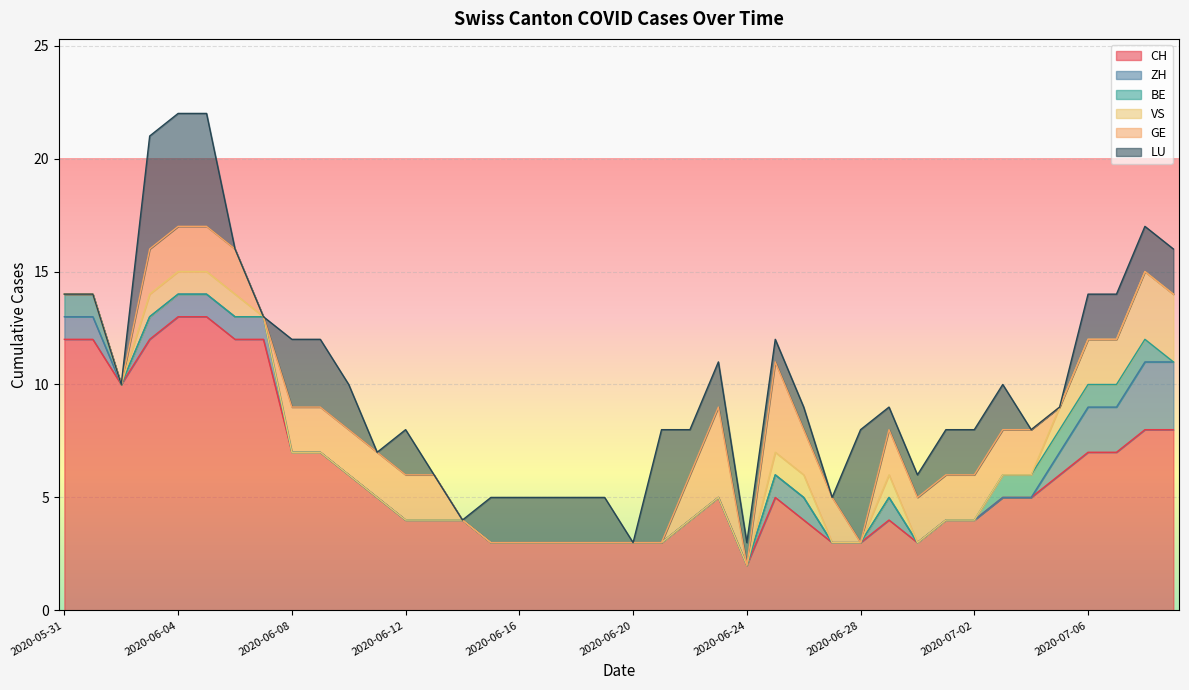

Which series has the widest spread of values?

CH